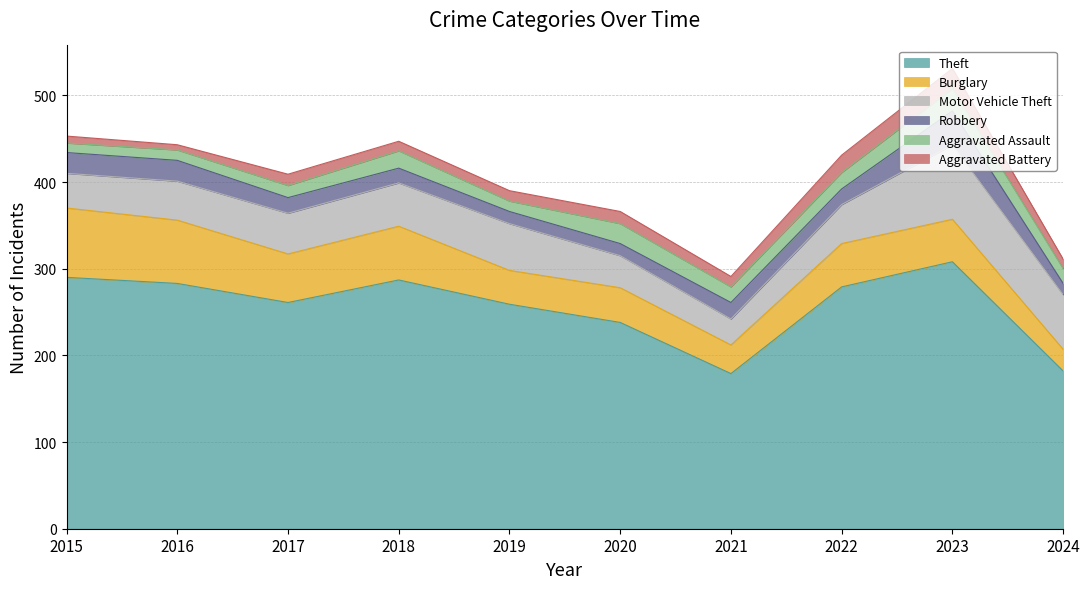

At how many categories does at least one series exceed 231?

8